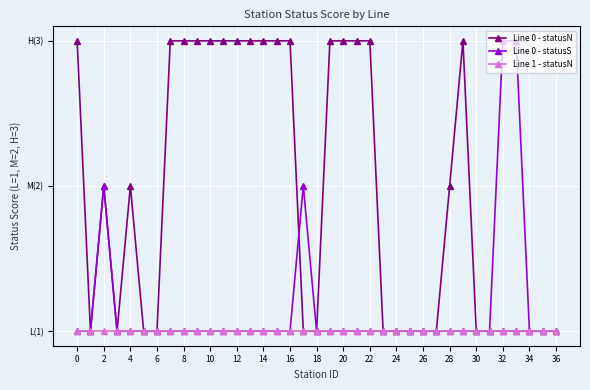

Is this an area chart (filled region under the line)?

No